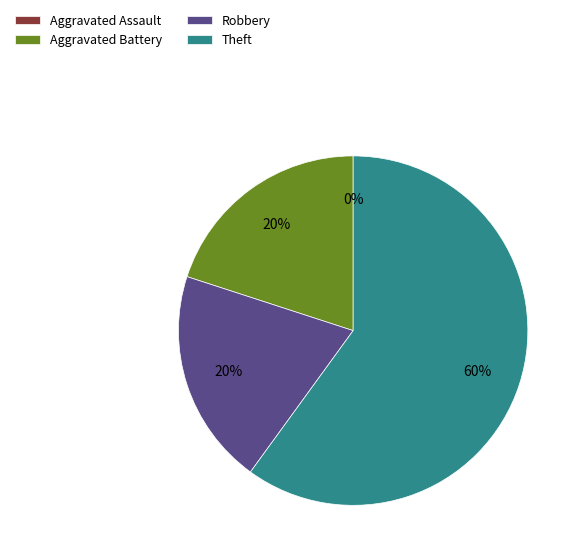

How many segments does this pie chart have?

4